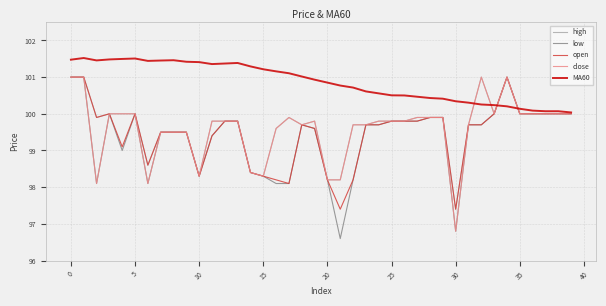

Which series has the largest total across all categories?

MA60